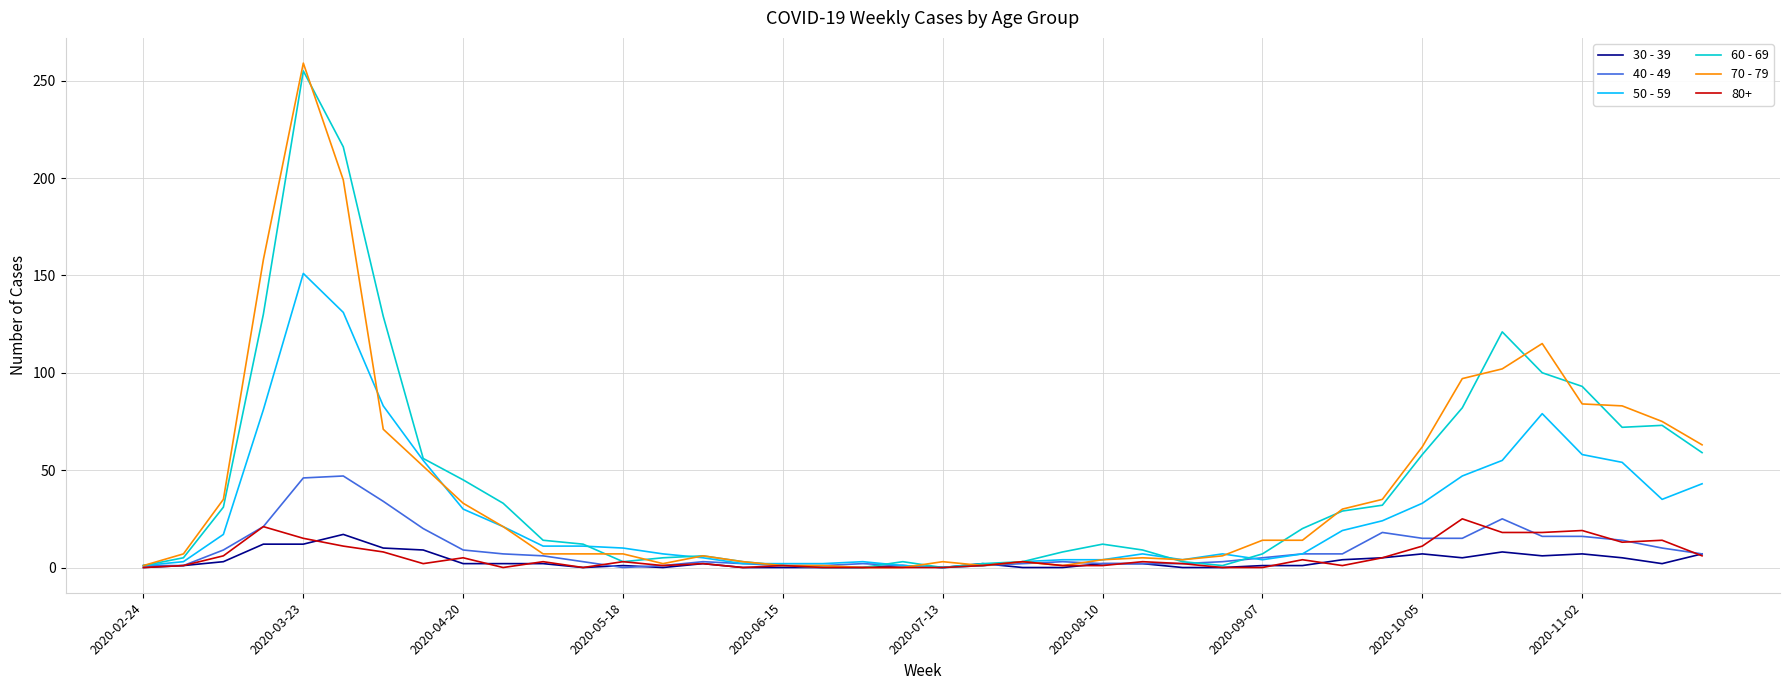

What is the greatest value displayed?

259